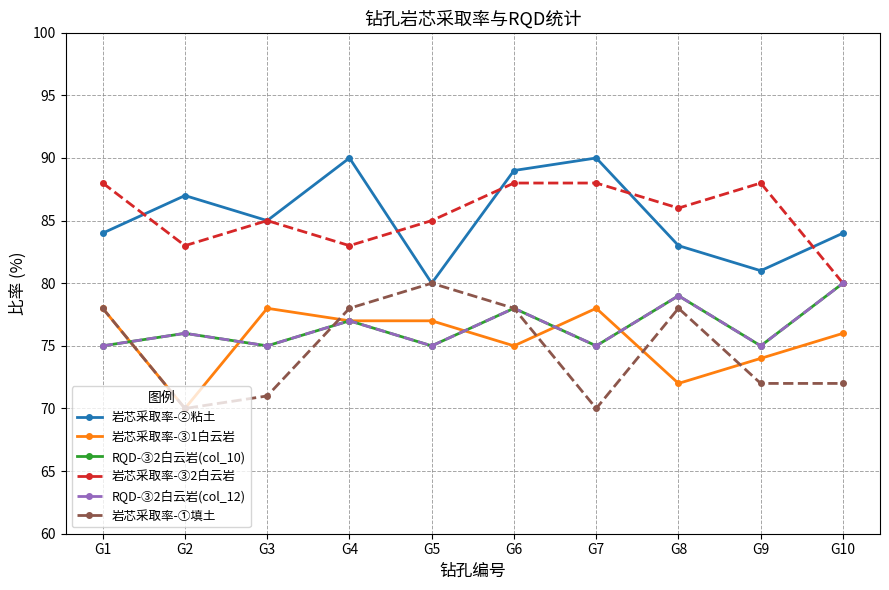

What is the sum of the 岩芯采取率-③1白云岩 values at G8 and G3?

150